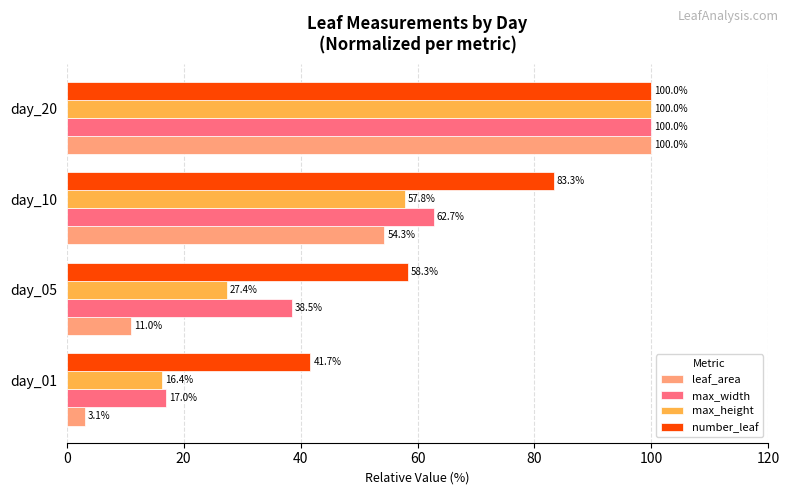

The leaf_area series shows 163.0 at day_20. True or false?

False